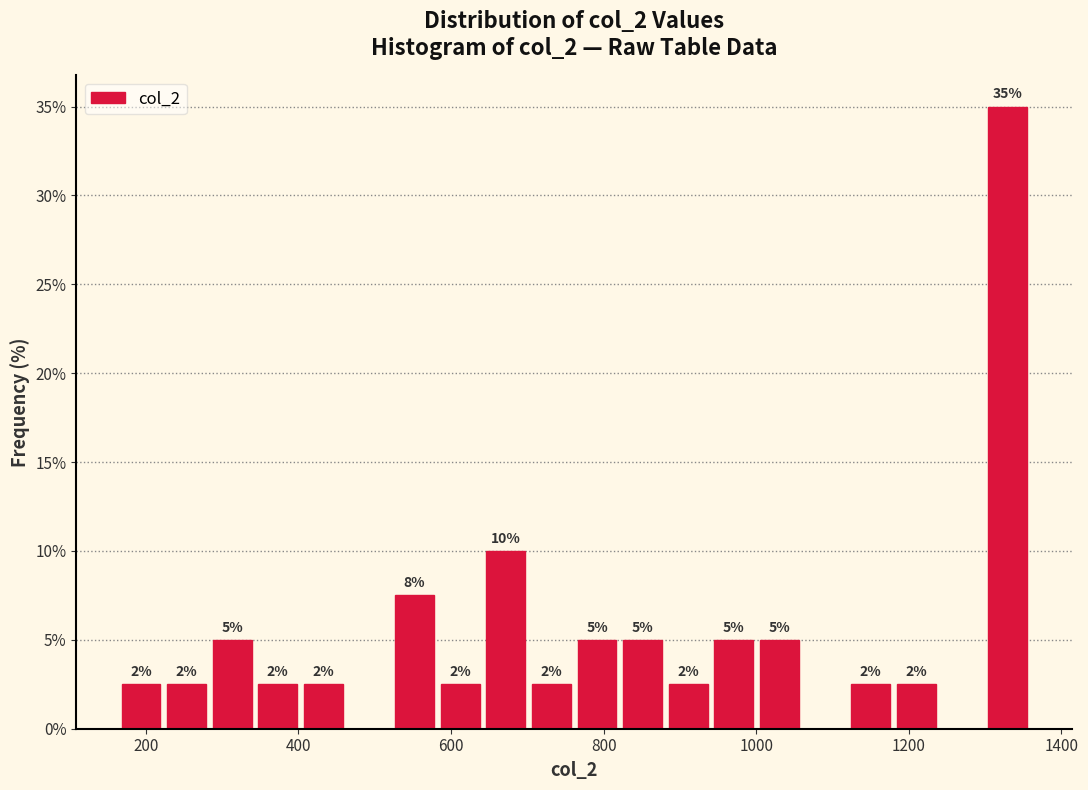

Around what value on the x-axis is the tallest bar? Give the approximate position of its centre, as read against the axis.

1320